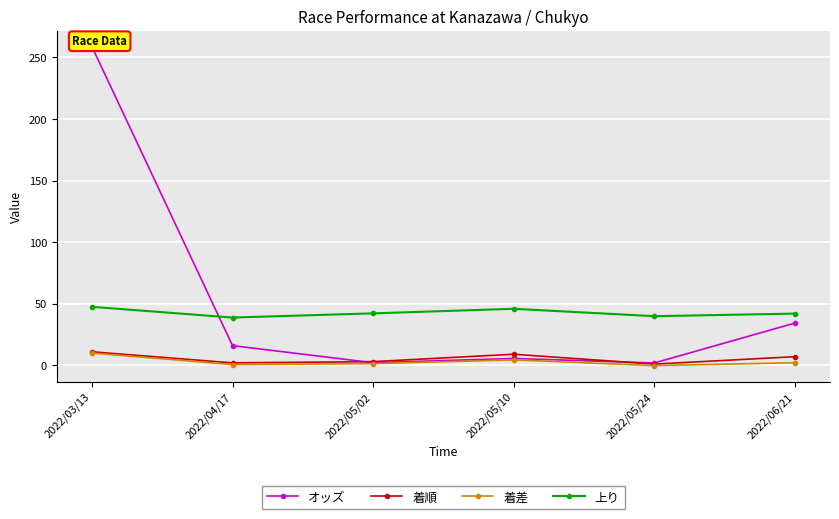

How many distinct data groups are displayed?

4